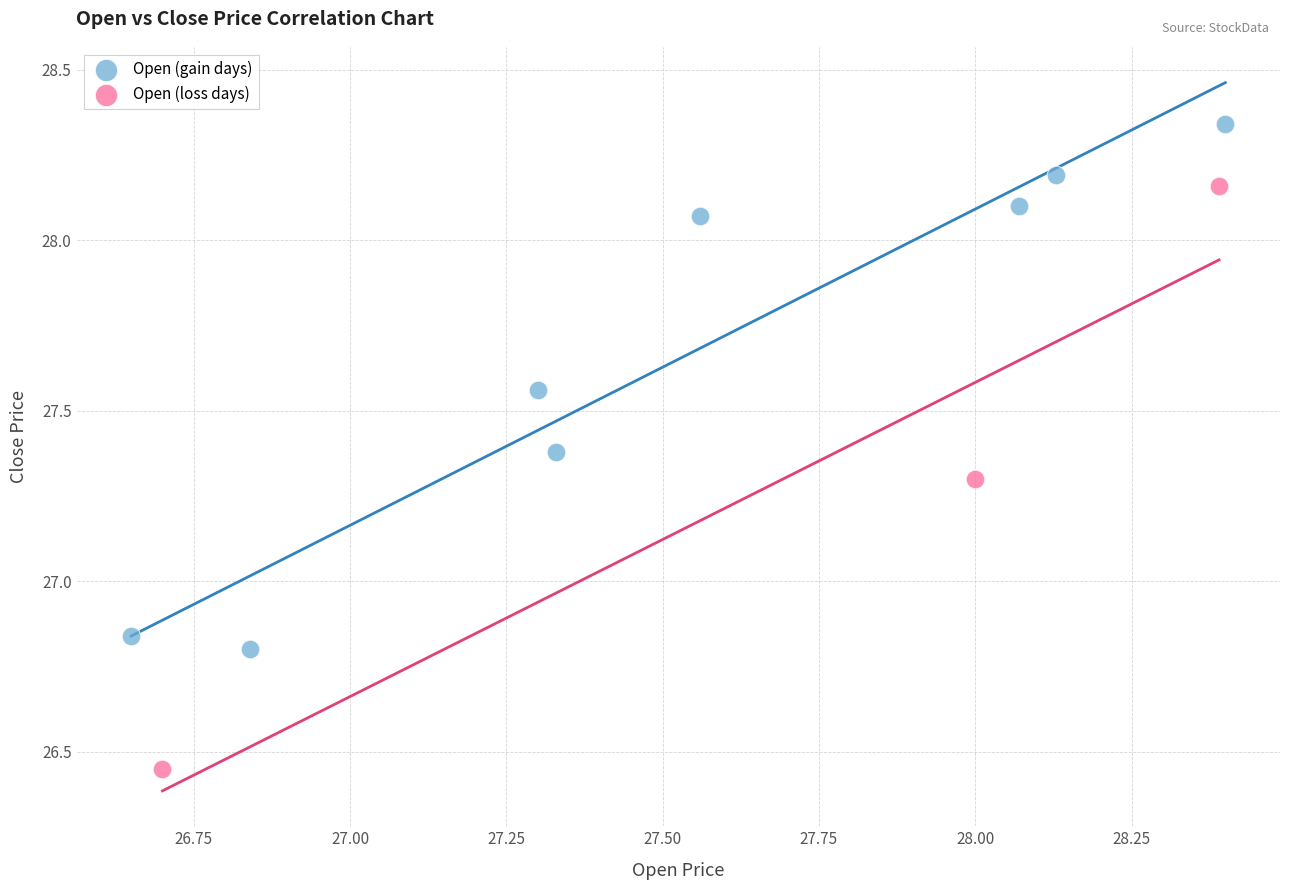

Which series reaches the maximum Y coordinate?

Open (gain days)